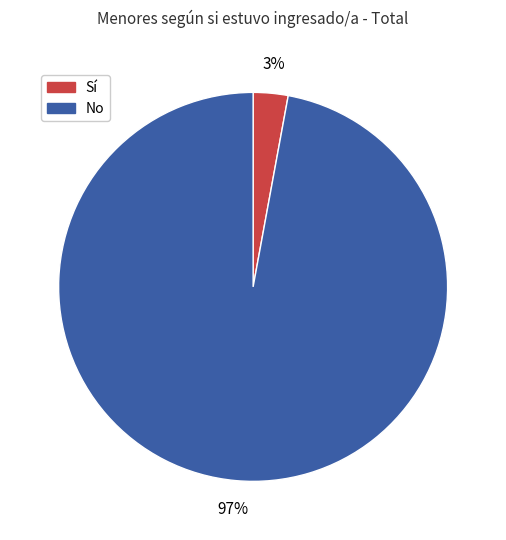

What percentage is the Sí slice, to the nearest percent?

3%